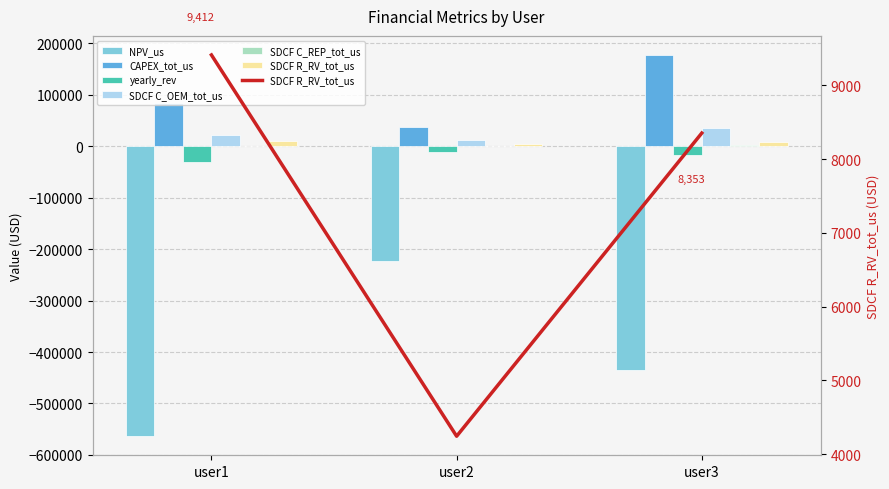

Count the number of categories in the chart.

3